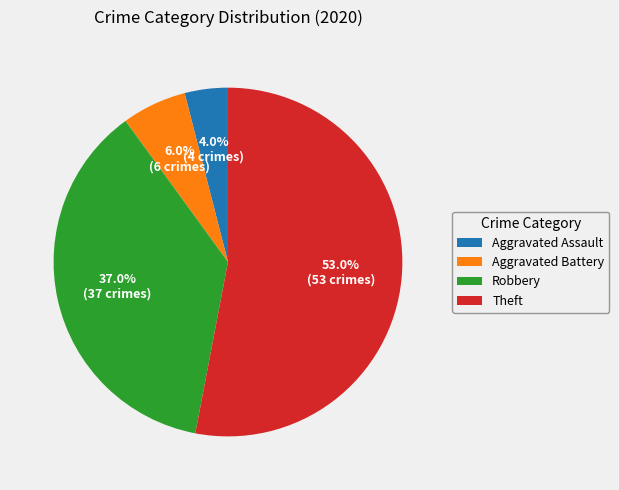

How many slices are in this pie chart?

4